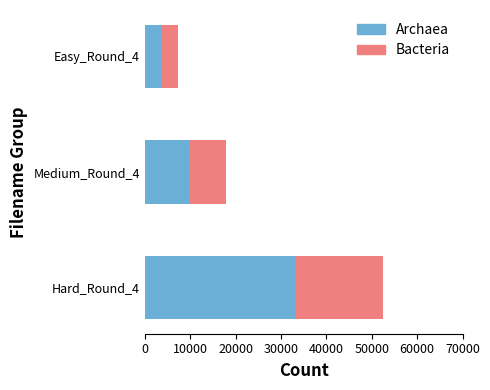

At which label is Archaea closest to 18330?

Medium_Round_4